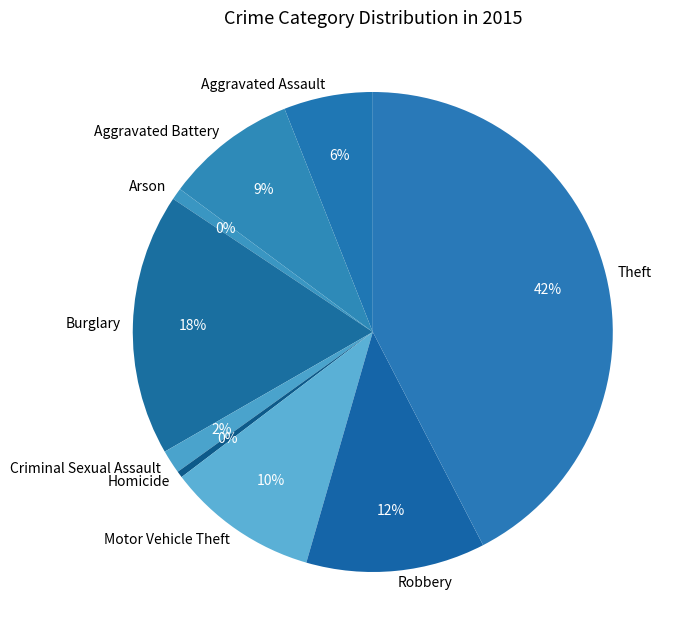

Between Arson and Robbery, which is larger?

Robbery